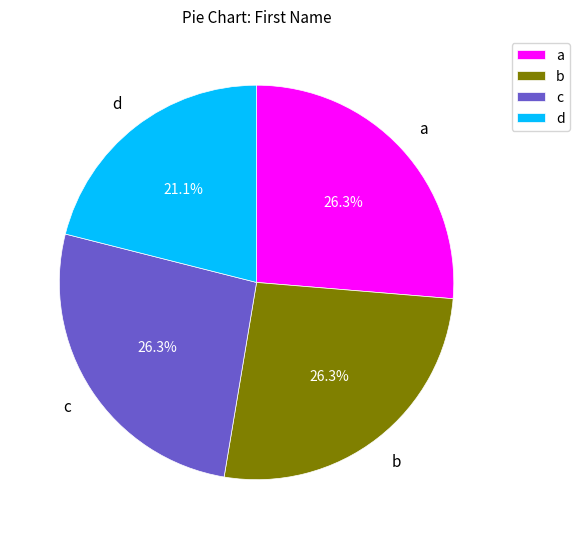

What is the ratio of the value at b to the value at c?

1.0